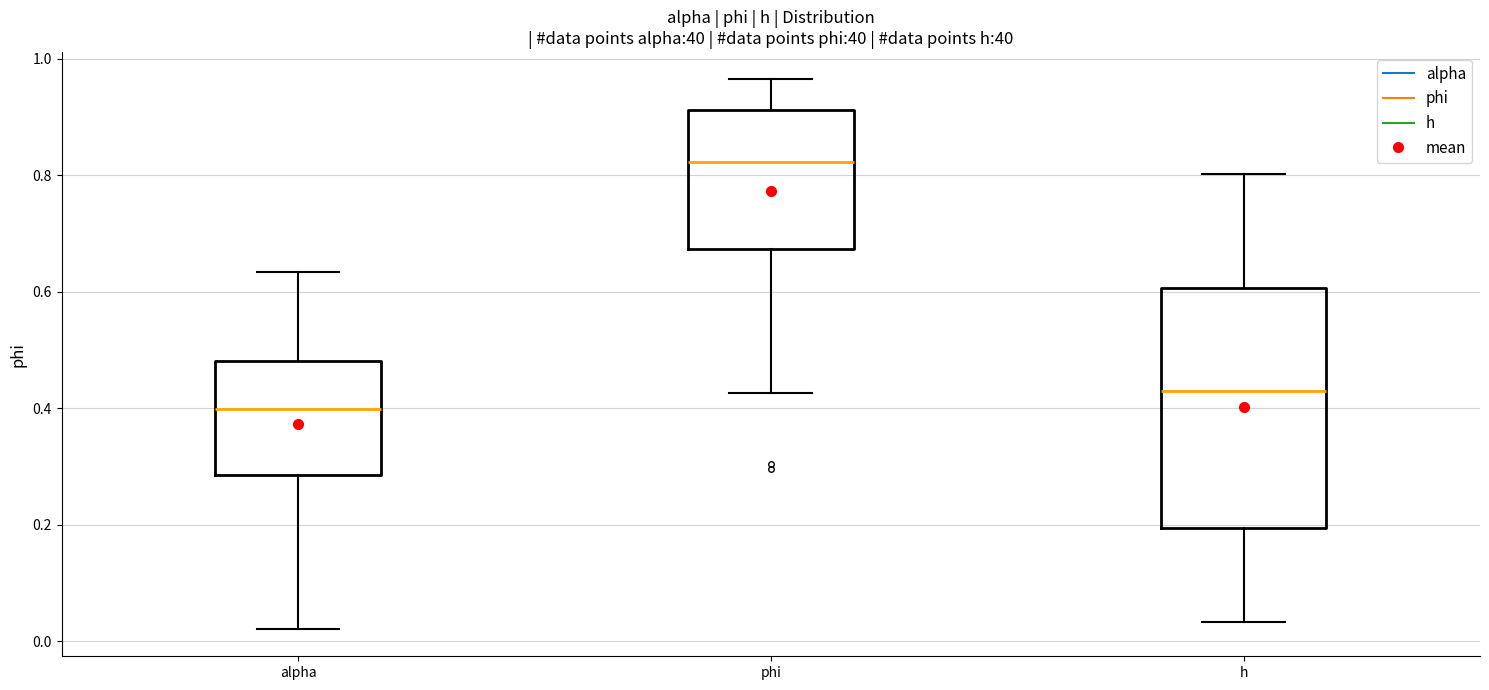

Which box has the highest median line?

phi